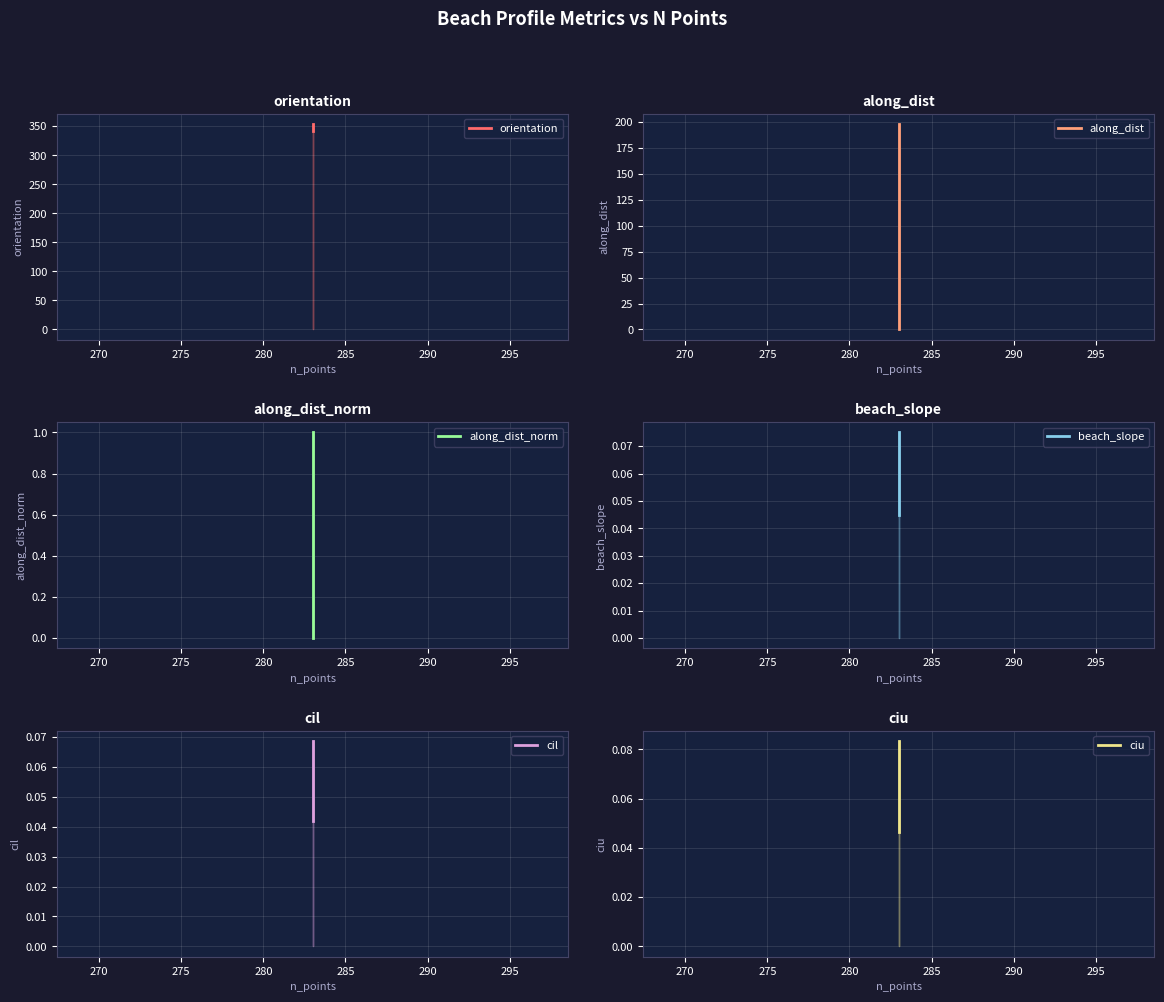

What is the sum of the along_dist values at 283 and 283?

198.1